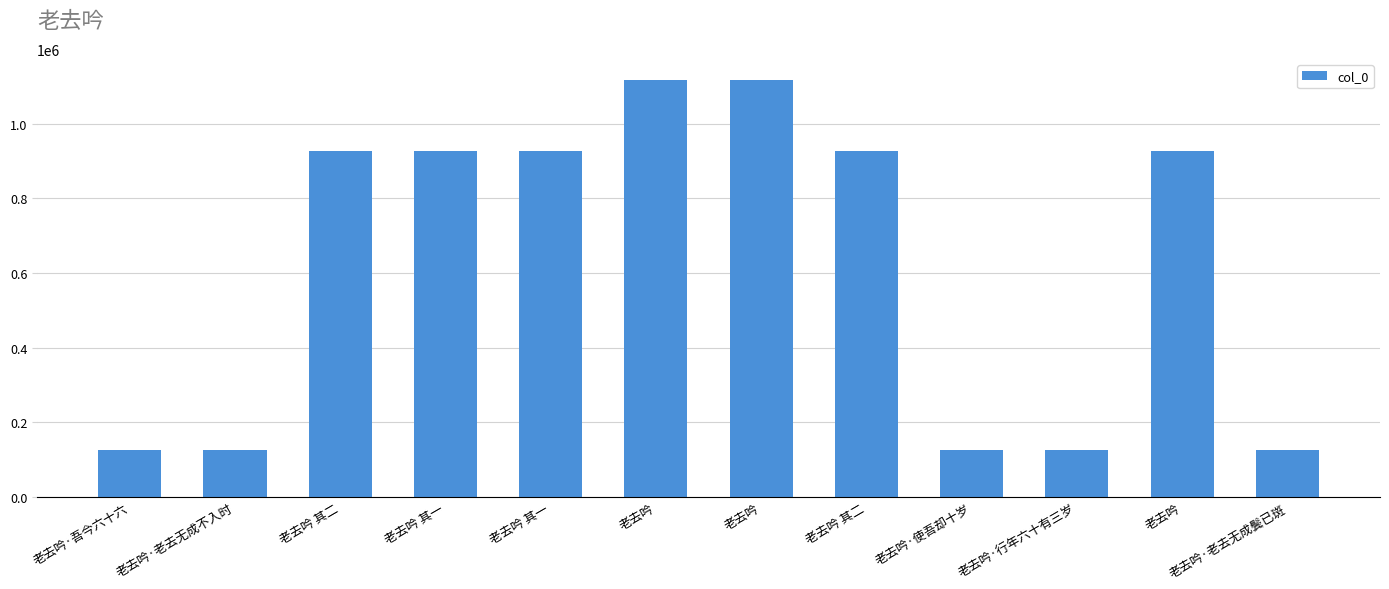

List the labels in order of value, smallest first.

老去吟·行年六十有三岁, 老去吟·吾今六十六, 老去吟·使吾却十岁, 老去吟·老去无成不入时, 老去吟·老去无成鬓已斑, 老去吟 其二, 老去吟, 老去吟 其一, 老去吟 其一, 老去吟 其二, 老去吟, 老去吟